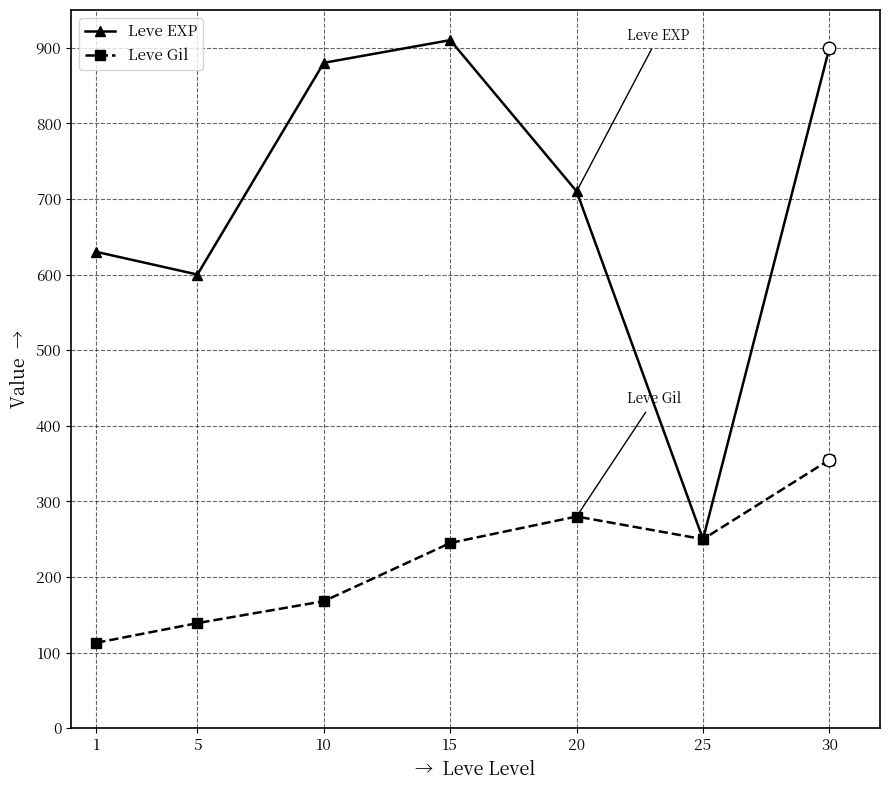

Rank the categories by Leve EXP value from highest to lowest.

15, 30, 10, 20, 1, 5, 25